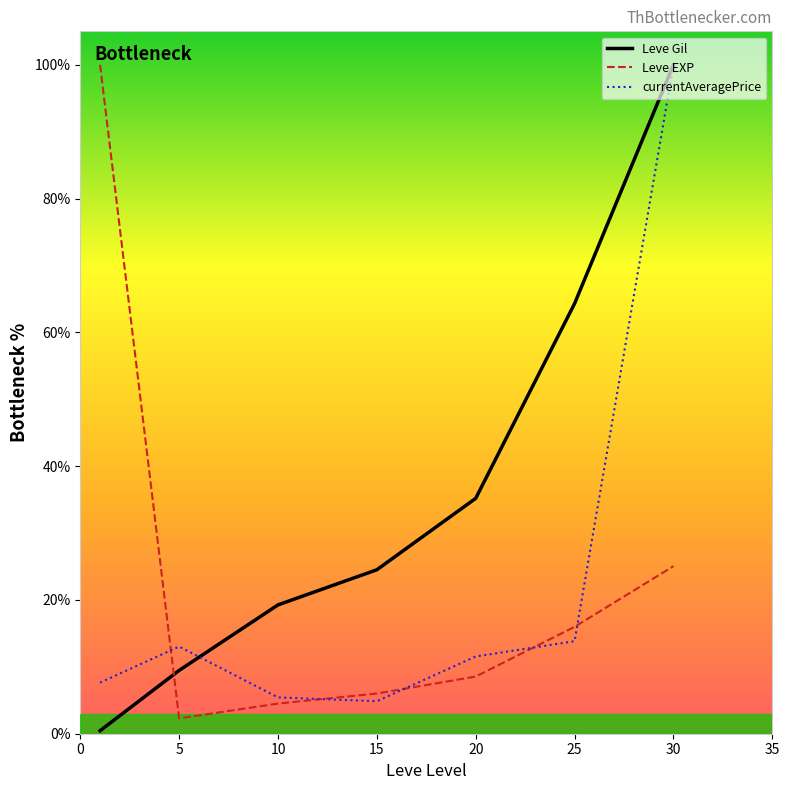

Which series has the largest total across all categories?

Leve Gil